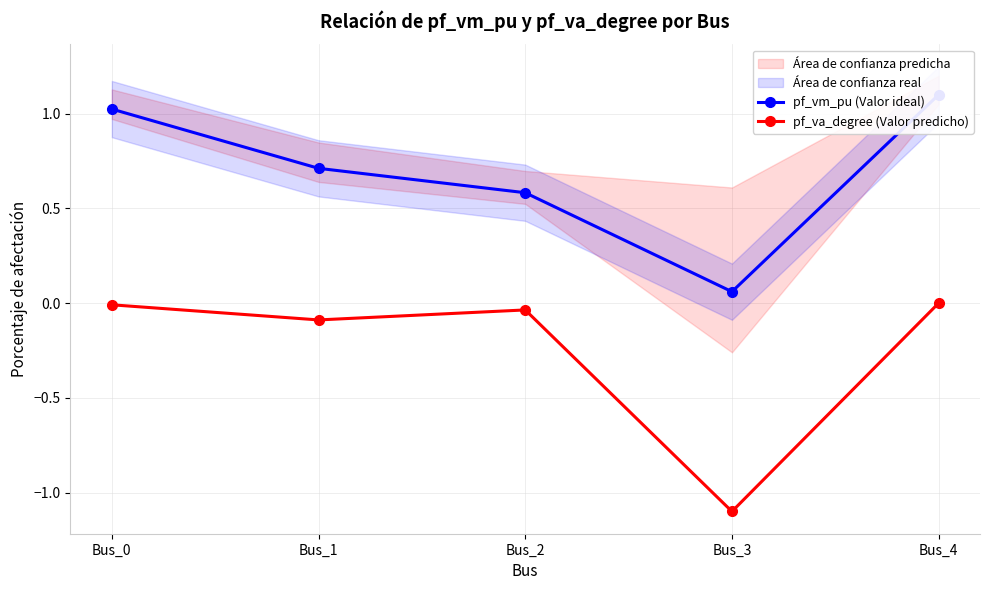

What is the spread (max minus min) of values at Bus_0?

1.0